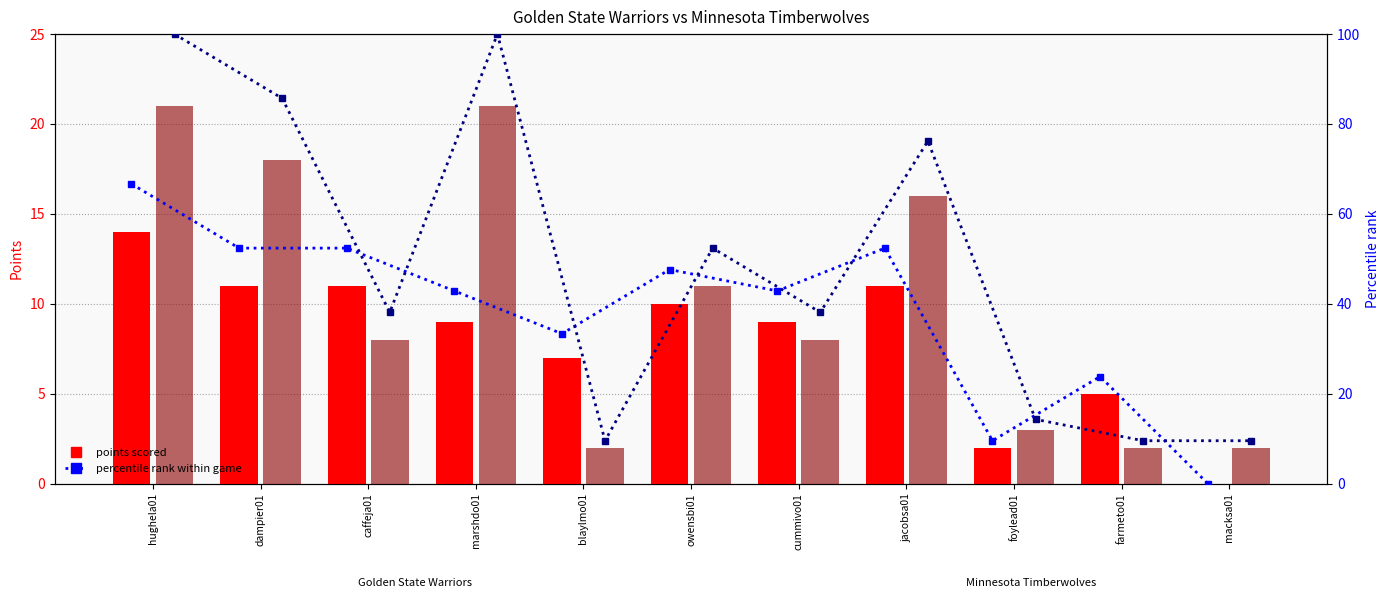

At which label does GSW PTS first exceed 9?

hughela01